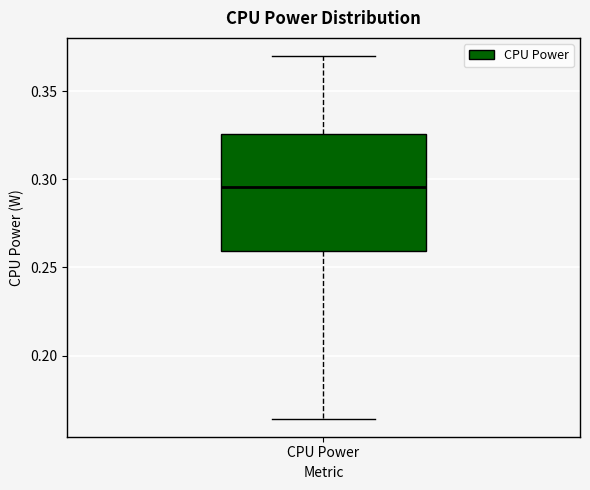

Transcribe this box plot: give where the median line is, the range the box spans, and where the two whiskers end, as read against the y-axis. The values are not printed on the chart, so give them approximately, as read against the axis.

median 0.295, box 0.260 to 0.325, whiskers 0.165 to 0.370